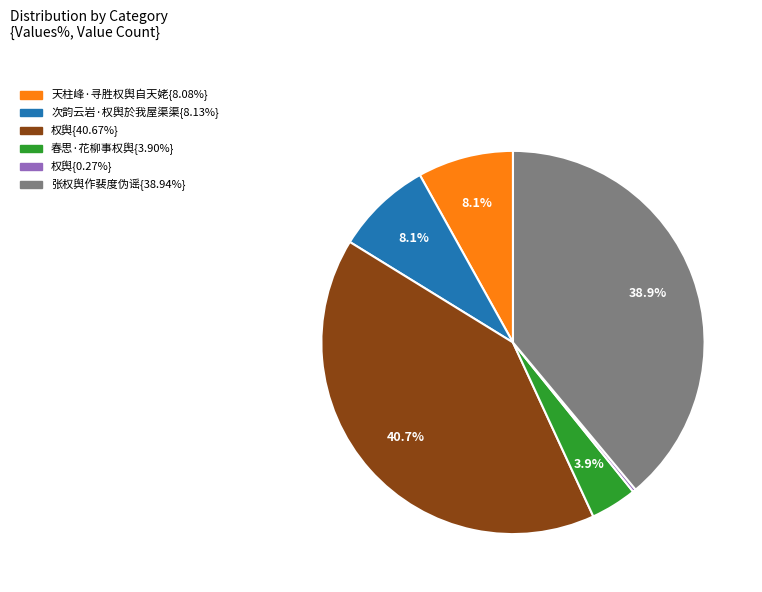

Is there a majority slice in this chart?

No